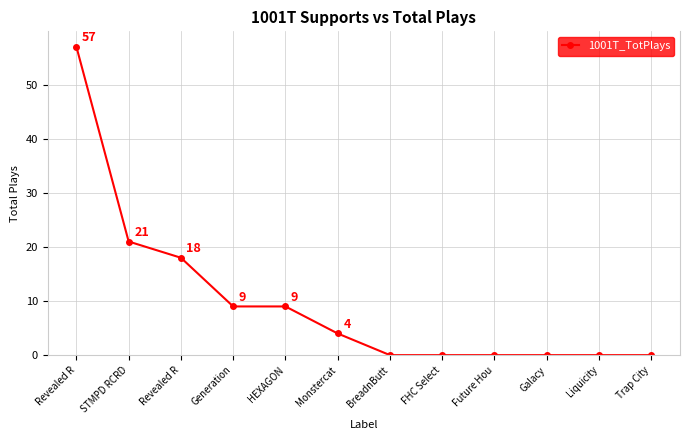

How many values are above zero?

6